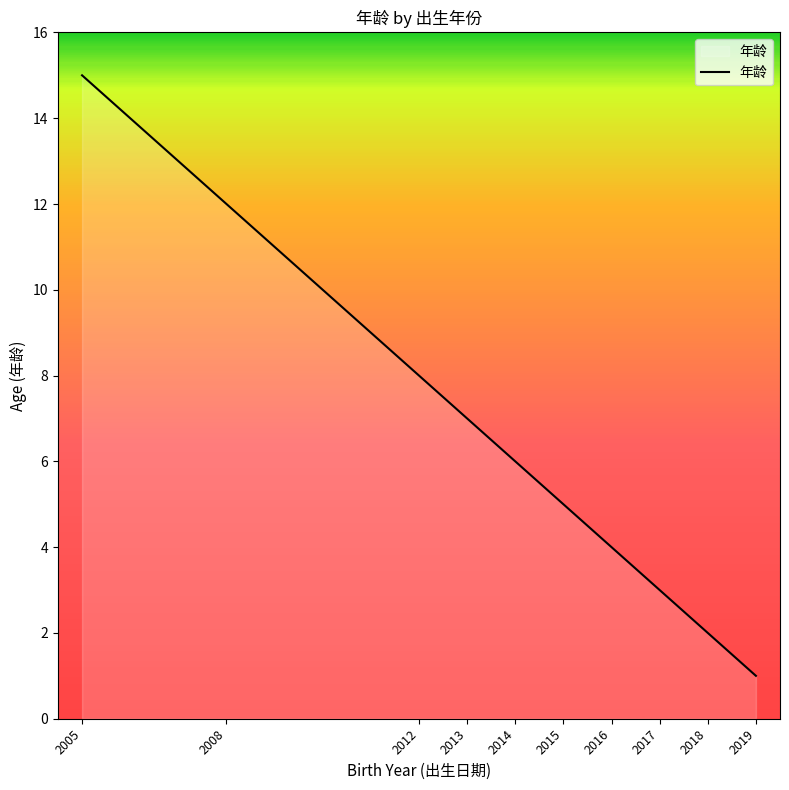

Read the value at 2013, to the nearest 5.

5